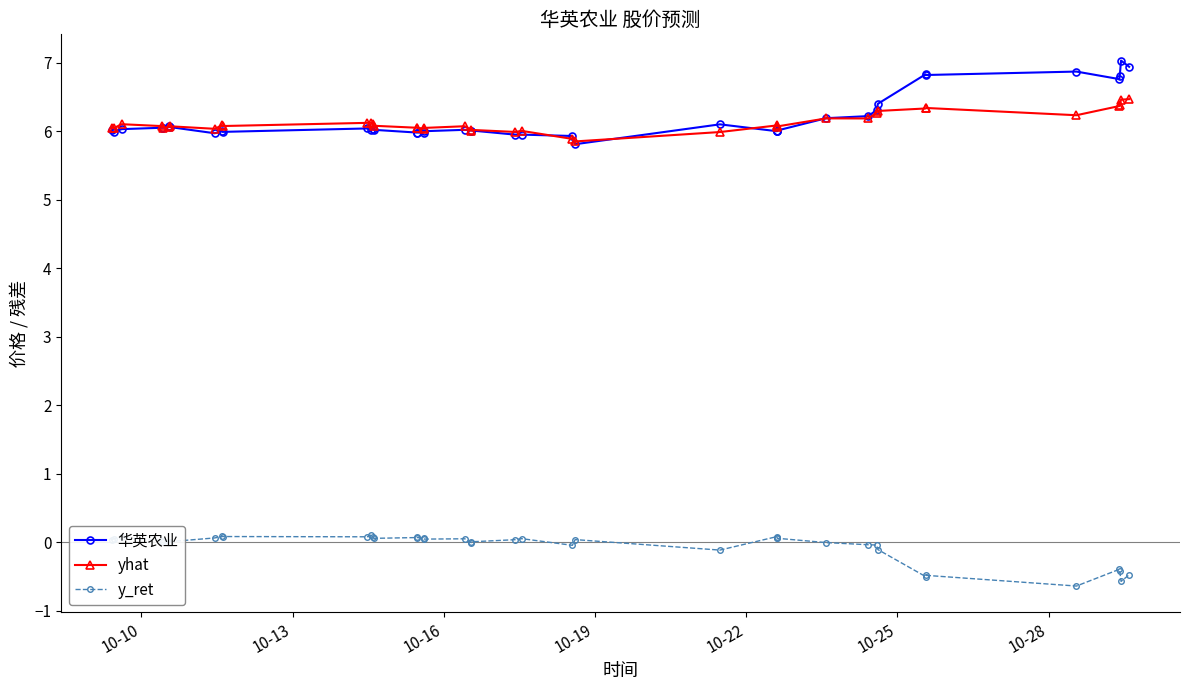

How many series are shown in this chart?

3